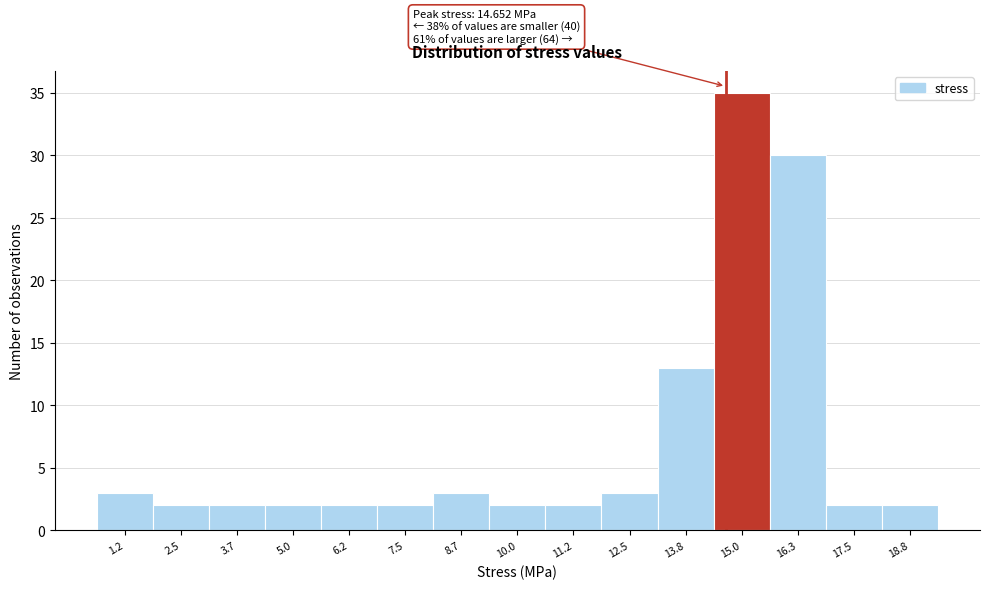

Over which range of the x-axis is the bar tallest?

14.4 to 15.6